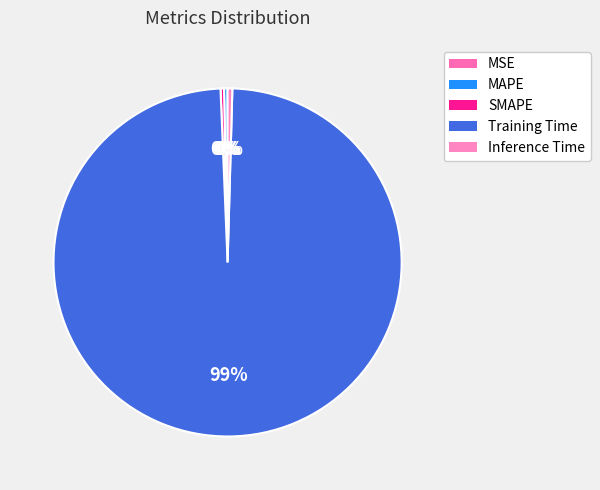

Which category accounts for the majority?

Training Time